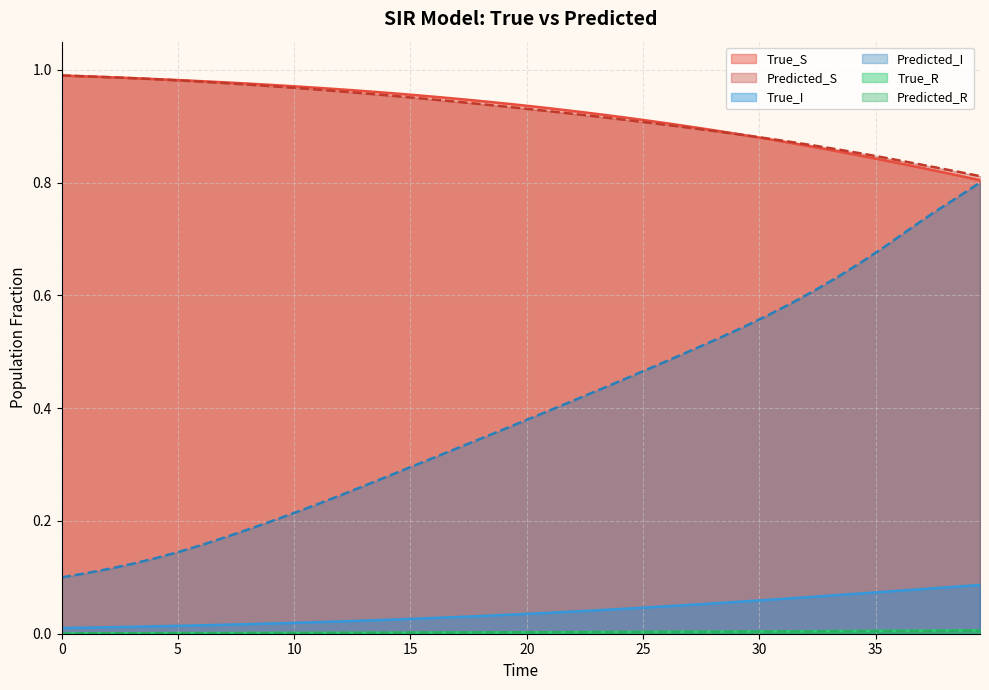

What is the value of the Predicted_S point at the 19th from the left?

0.9